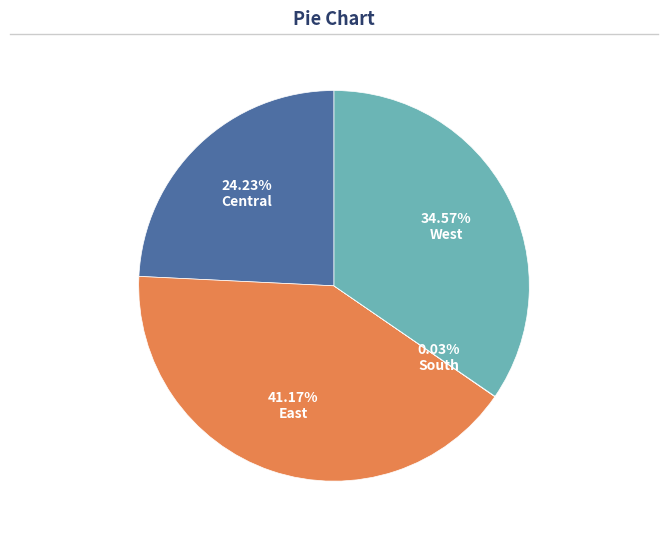

Between East and Central, which is larger?

East